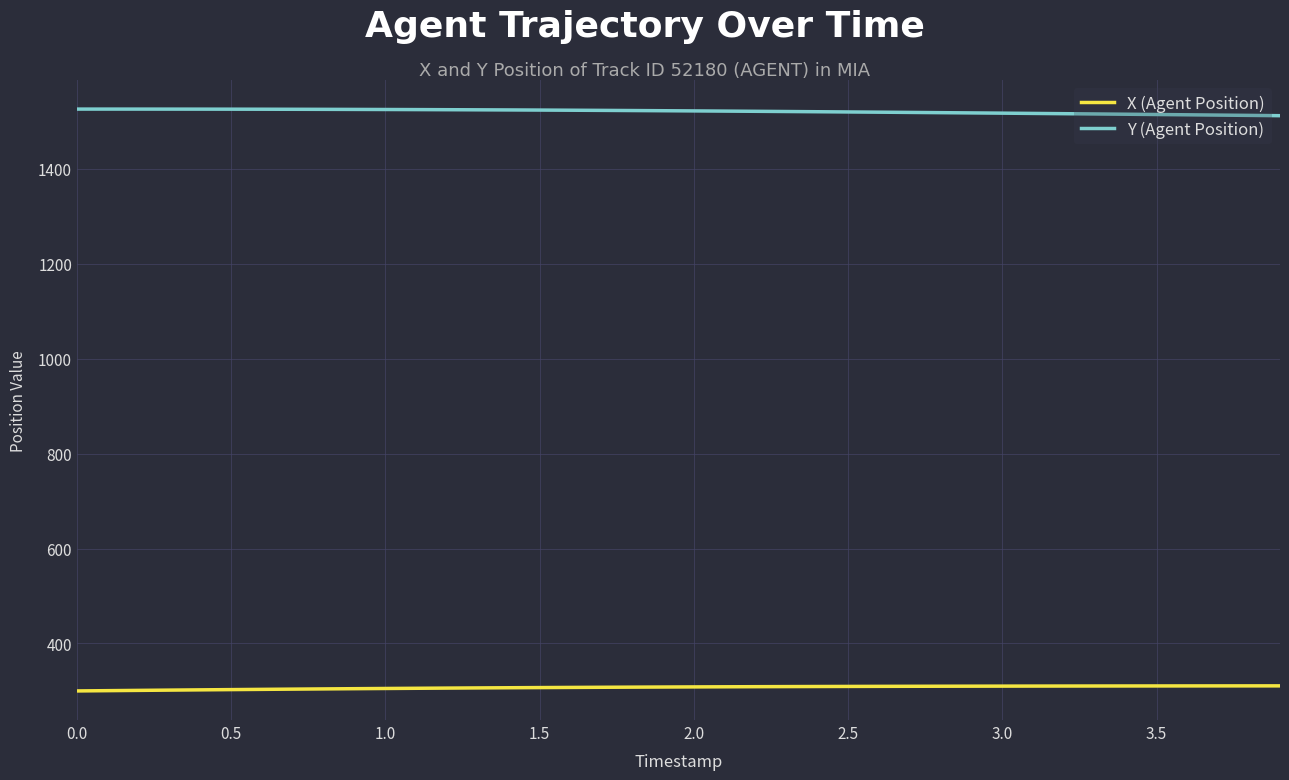

What is the highest value of the X (Agent Position) series?

310.7